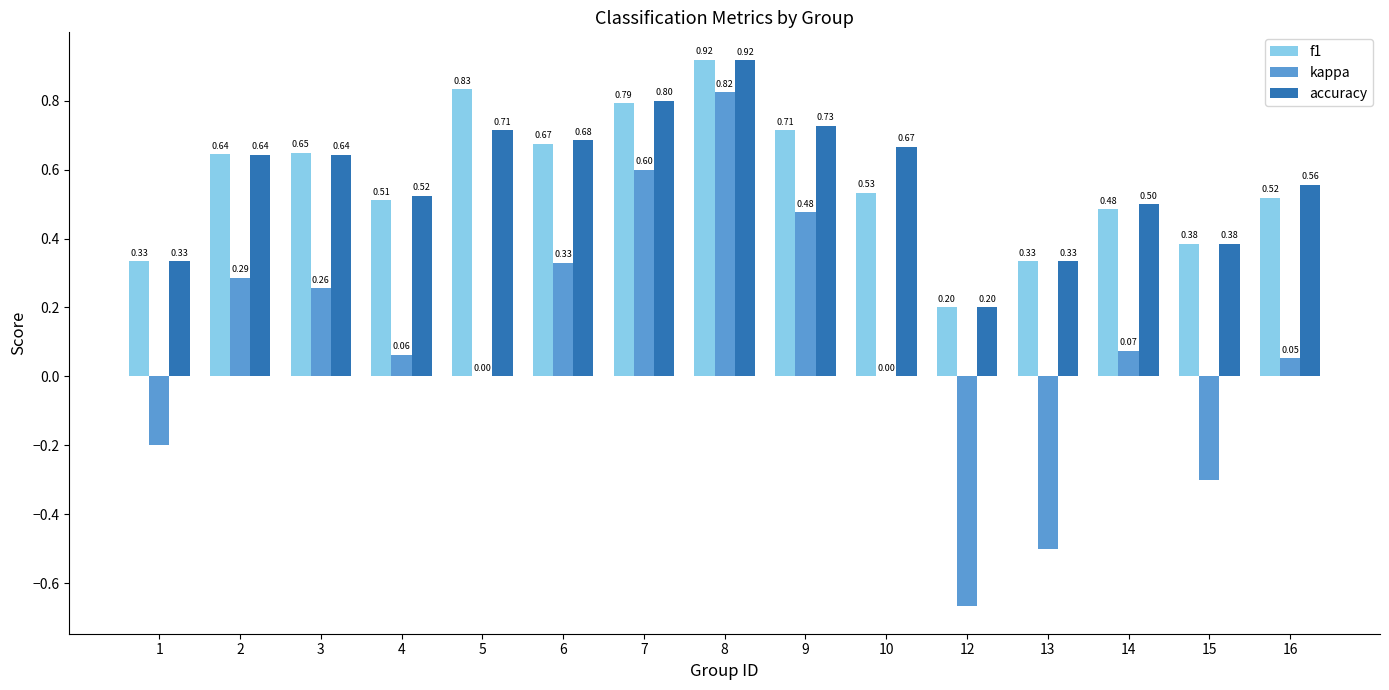

Which series has the largest total across all categories?

accuracy